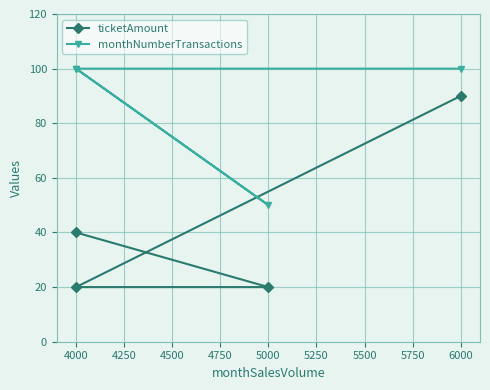

How many lines are shown in the chart?

2